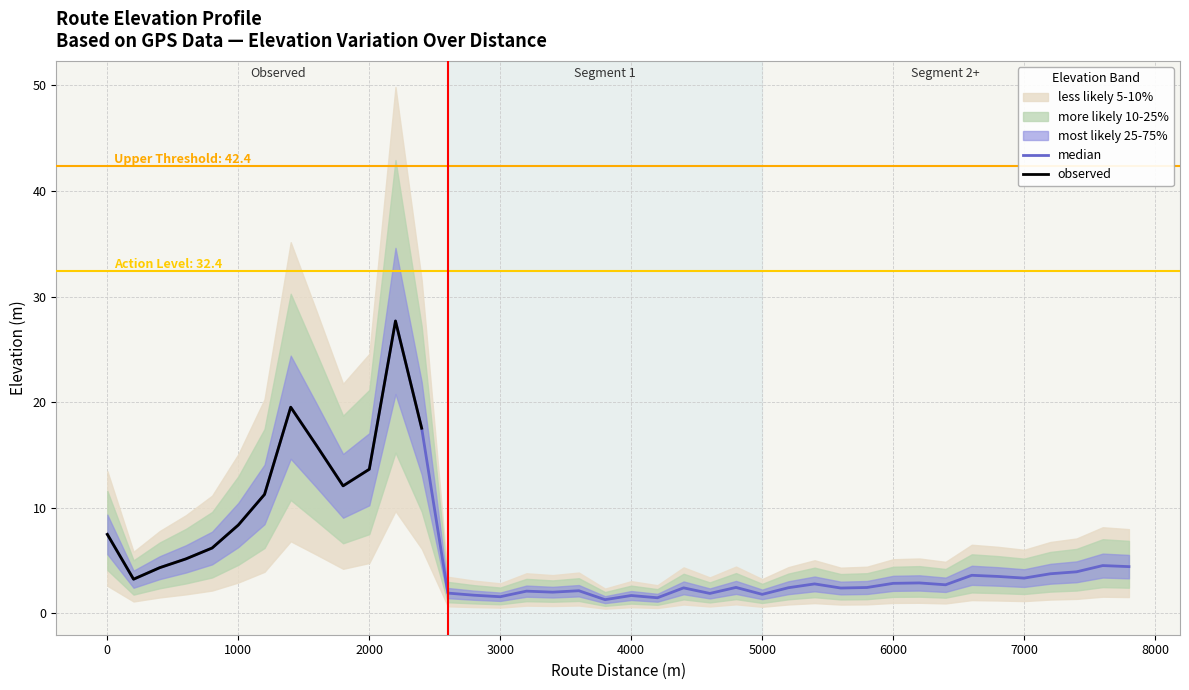

What is the sum of all values?

222.7